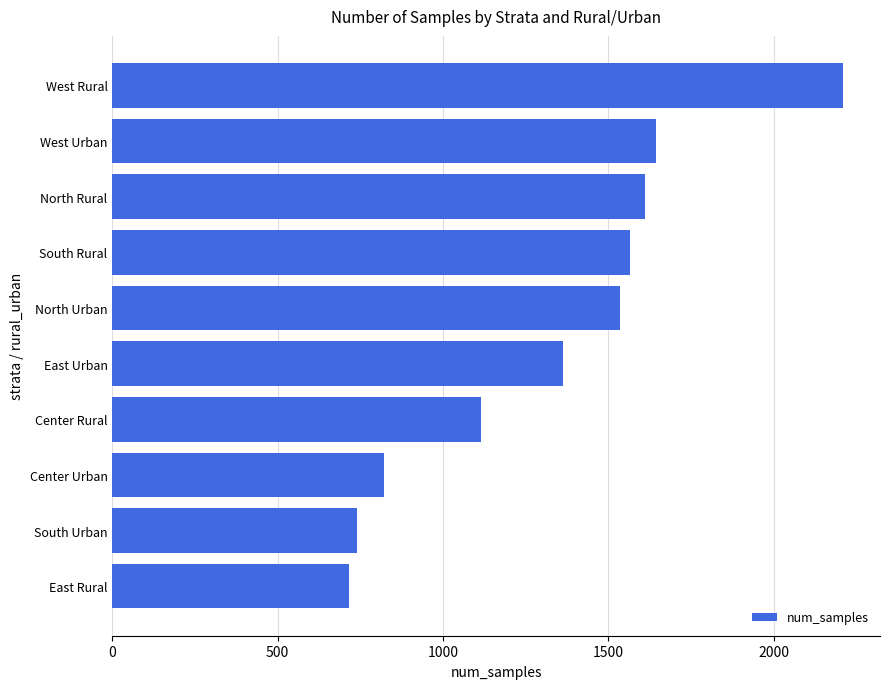

The chart shows a value of 1452 at Center Urban. True or false?

False